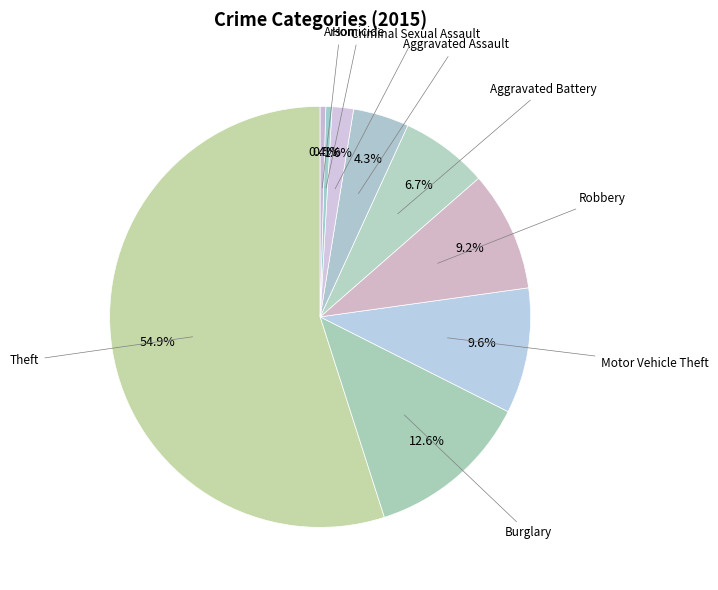

To the nearest percent, what is the combined percentage of Motor Vehicle Theft and Robbery?

19%